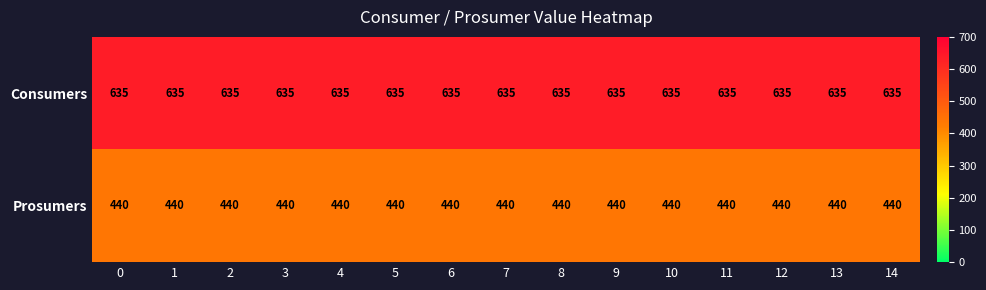

The Prosumers series shows 440 at 14. True or false?

True